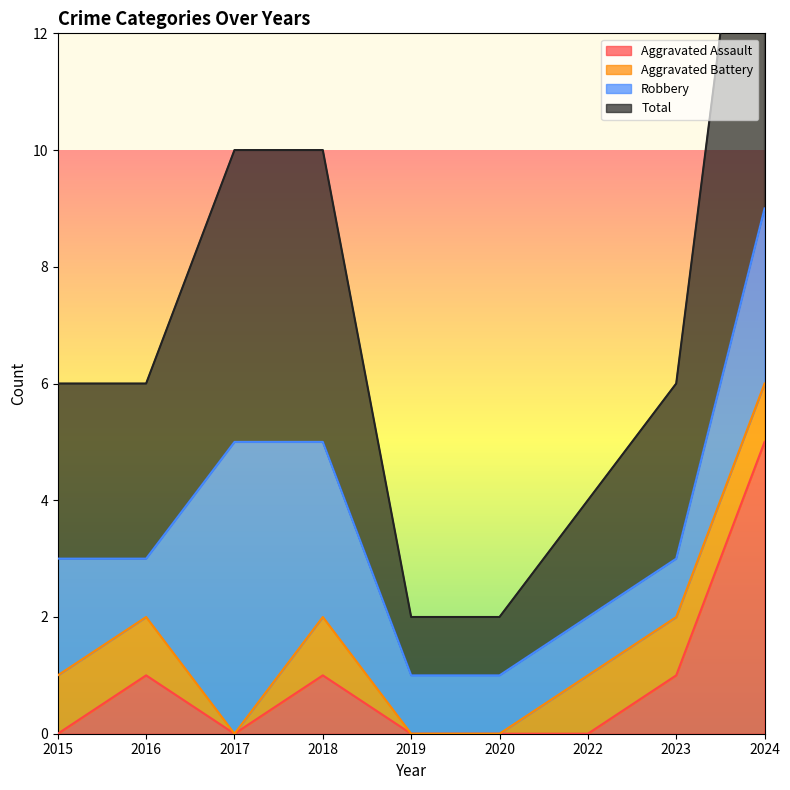

The value of Aggravated Assault at 2020 is -3. True or false?

False